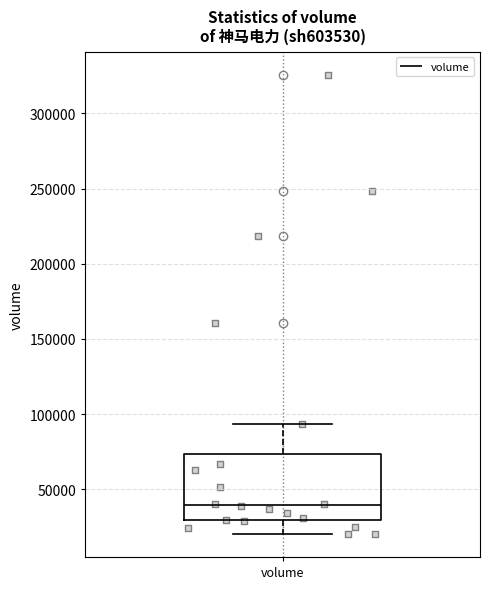

Read this box plot against the y-axis: the position of the median line, the range covered by the box, and the ends of both whiskers. The values are not printed on the chart, so give them approximately, as read against the axis.

median 40000, box 30000 to 75000, whiskers 20000 to 95000